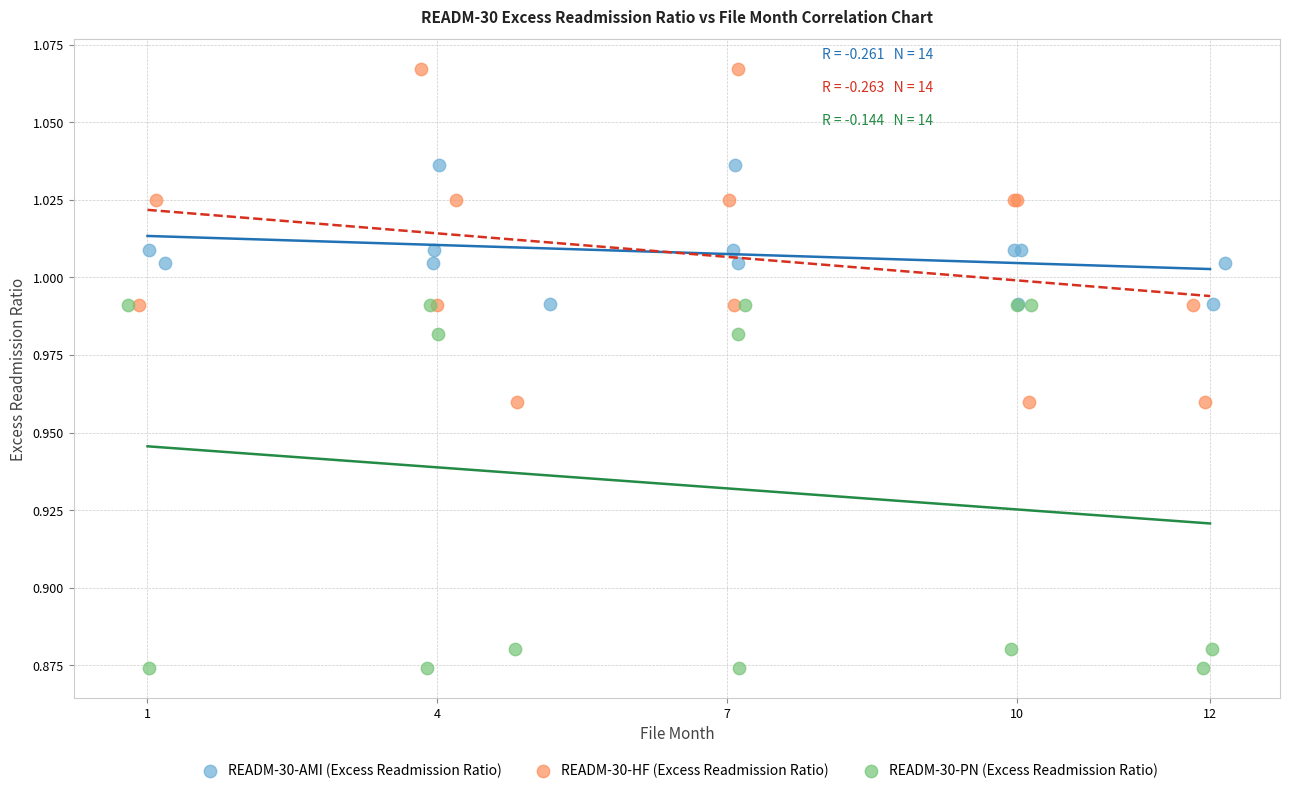

Which series contains the highest Y value?

READM-30-HF (Excess Readmission Ratio)